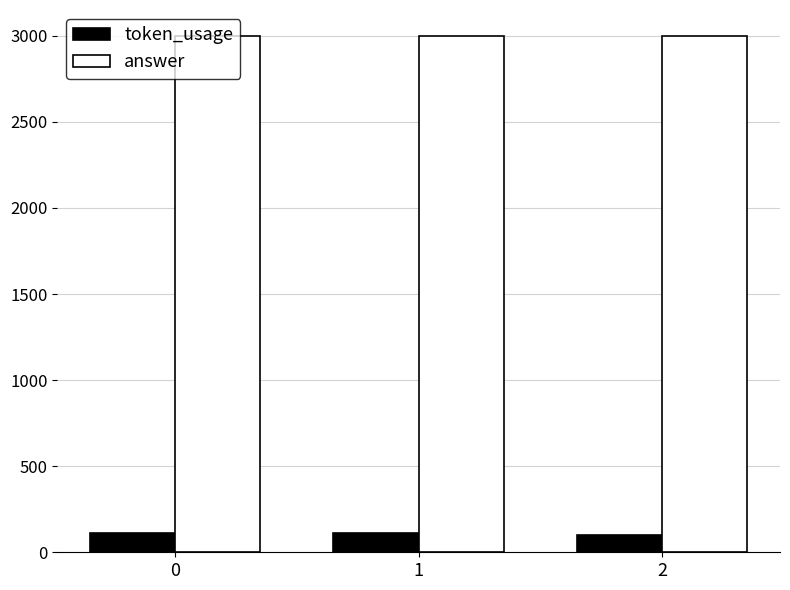

How many distinct data groups are displayed?

2